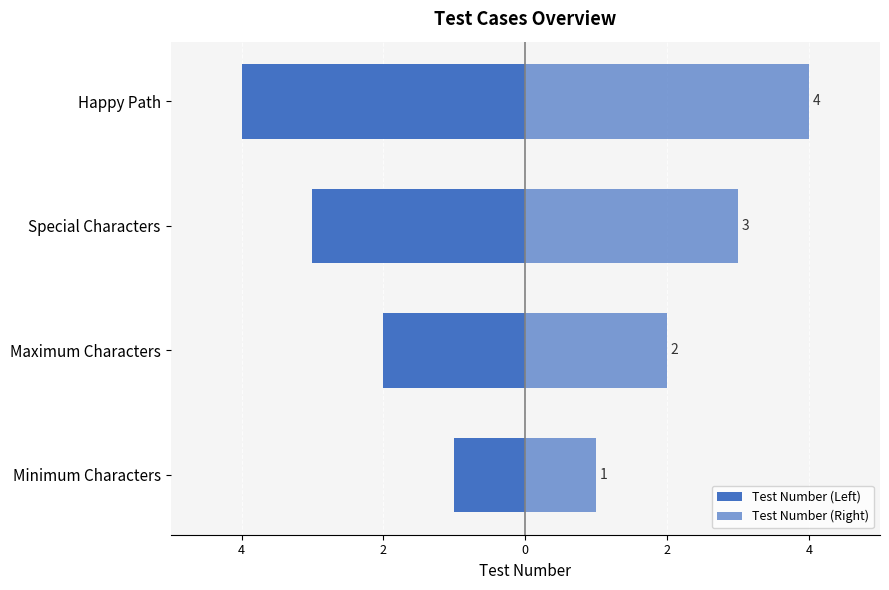

What is the difference between the second highest and minimum values in the Test Number (Right) series?

2